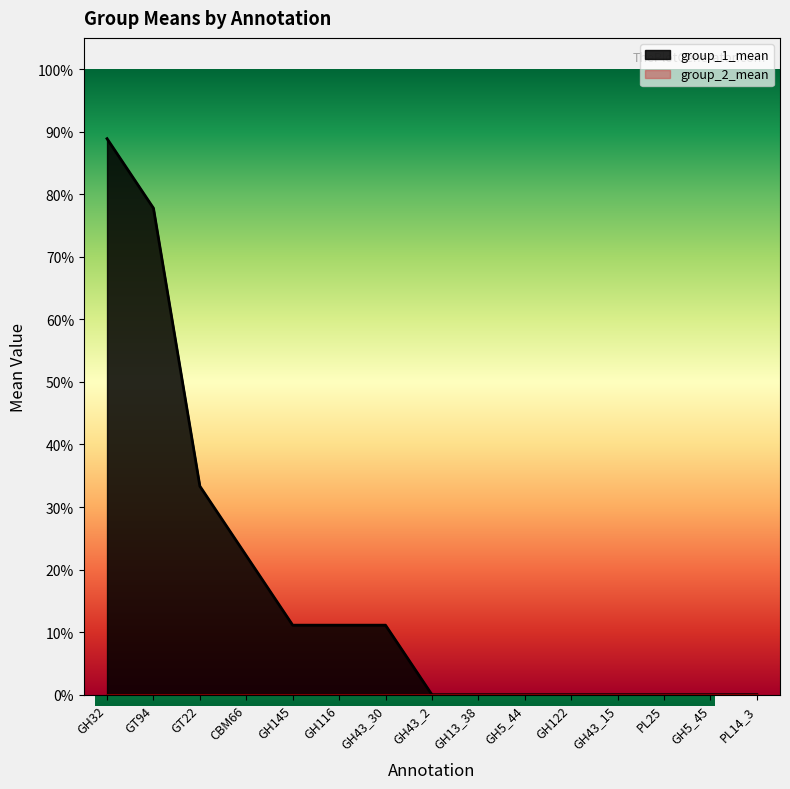

The chart shows a value of 0.2 at GH145. True or false?

False